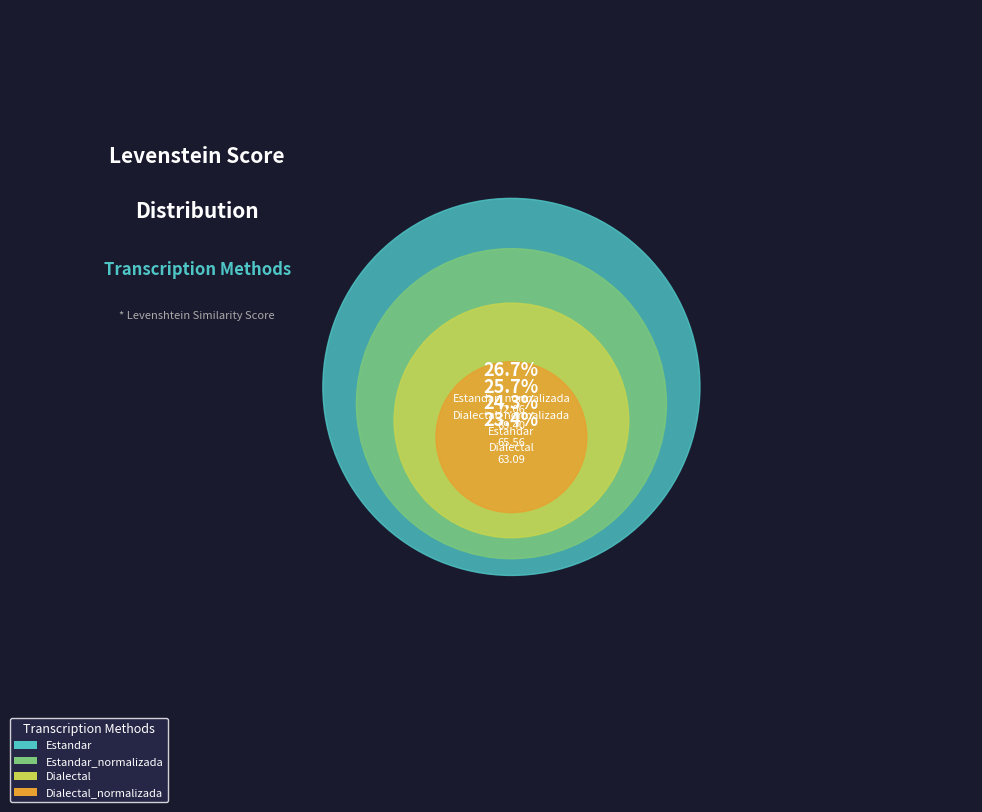

Is there any slice that represents more than half of the pie?

No